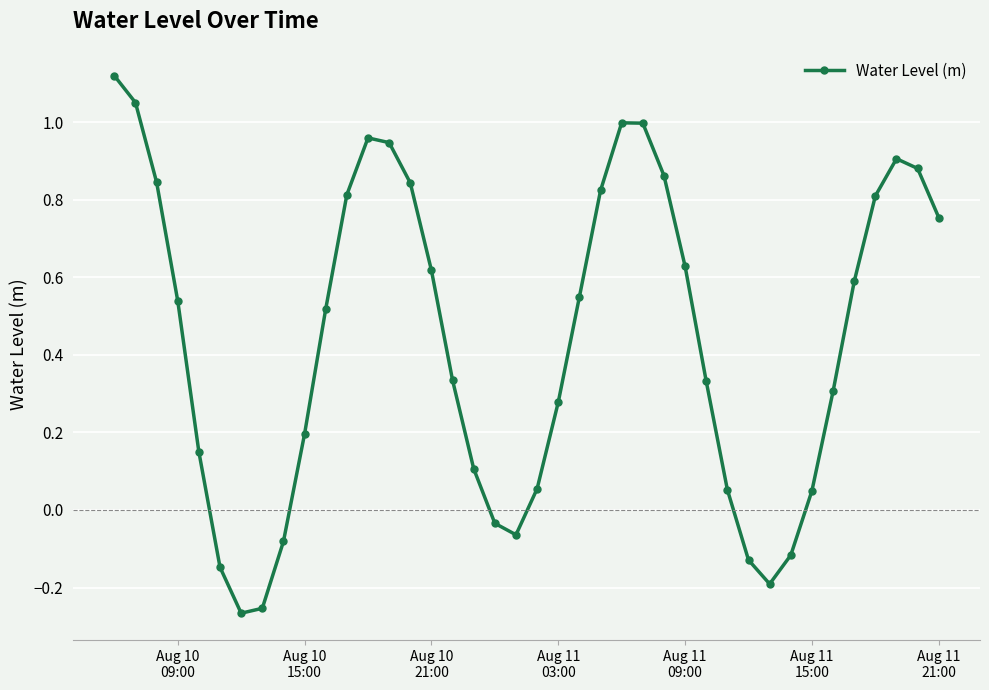

What is the difference between the maximum and minimum values?

1.4